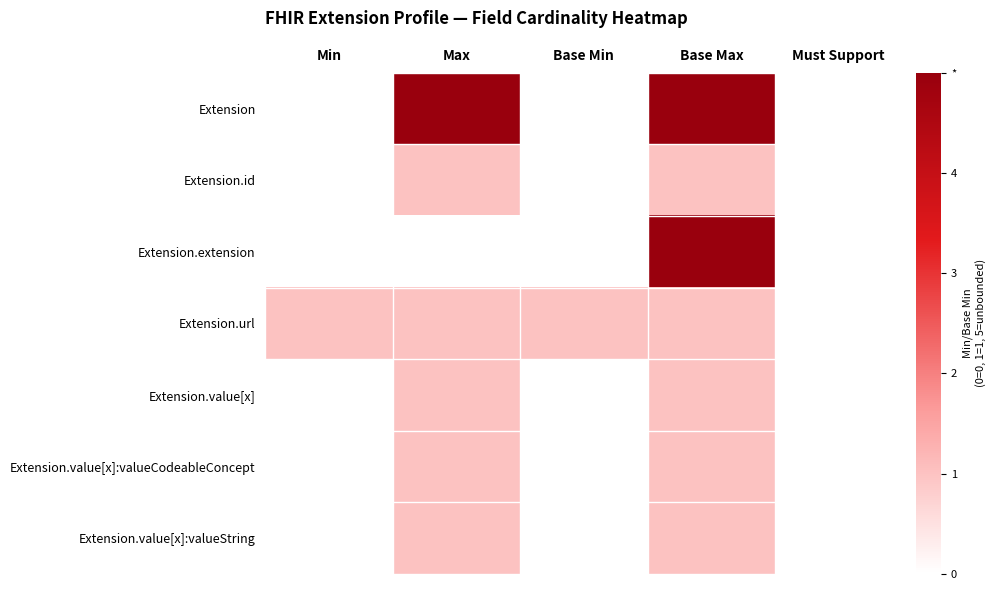

What is the difference between the highest and lowest values at Base Min?

1